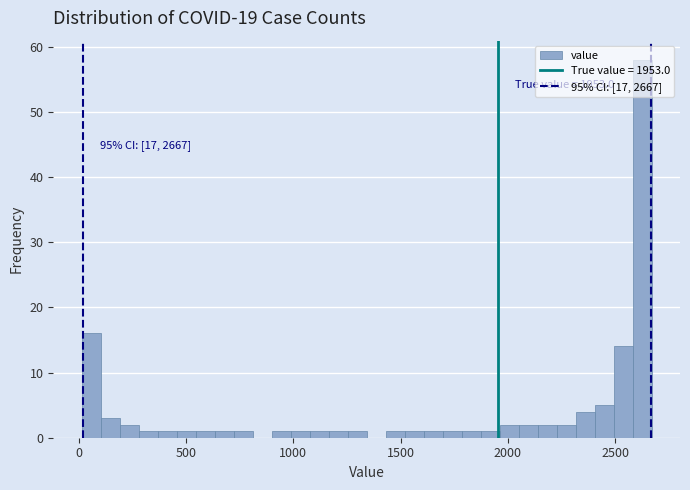

Read against the x-axis, roughly where is the centre of the tallest bar?

2650